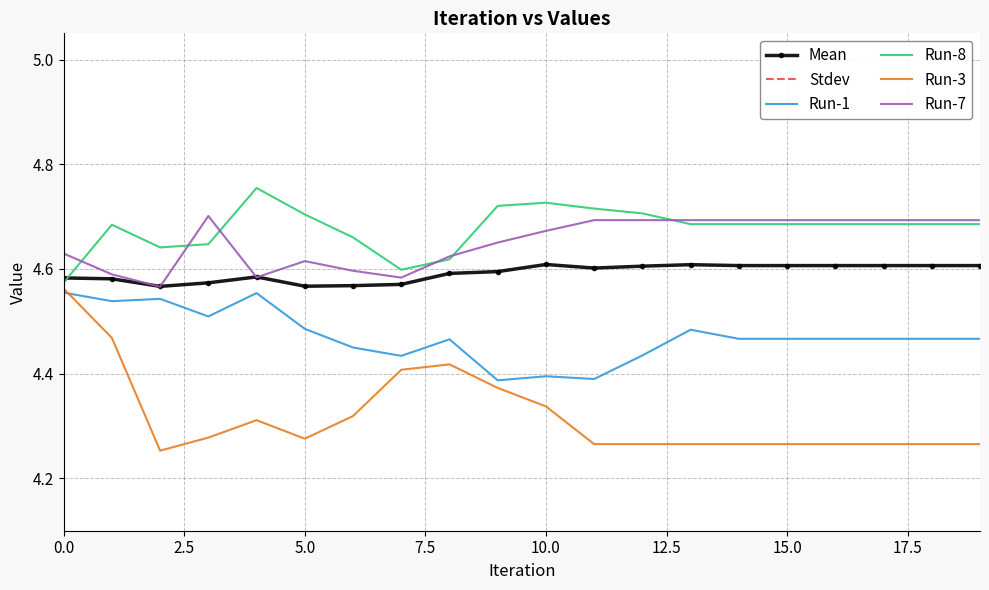

Is it true that Run-8 equals 7.8 at 0.0?

False